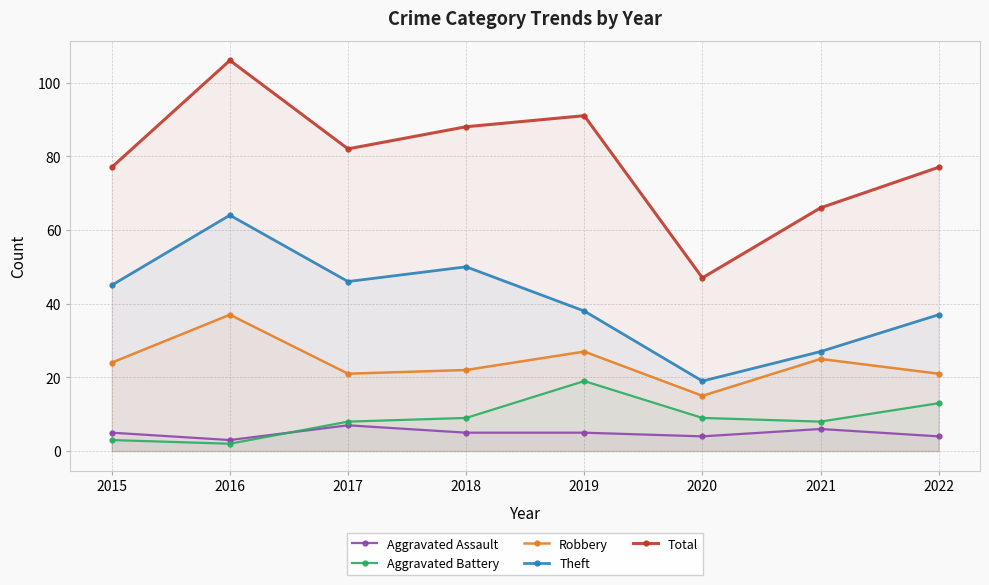

How many distinct data groups are displayed?

5